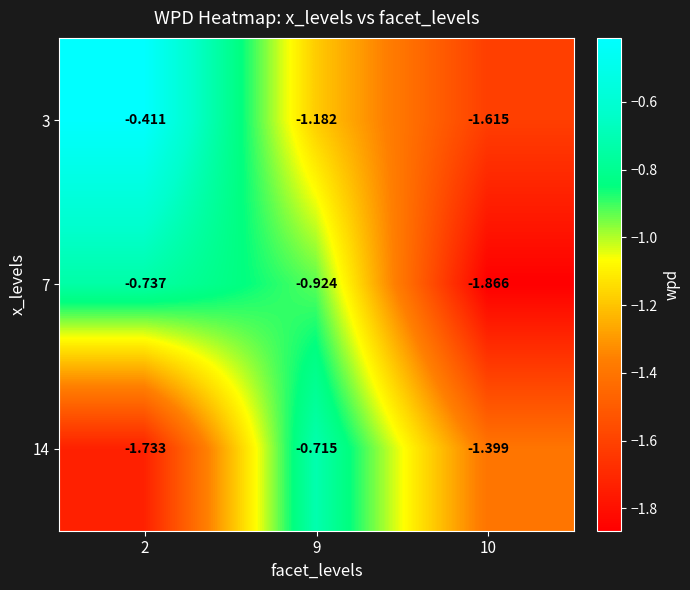

Is the value of 3 at 10 greater than the value of 14 at 2?

Yes